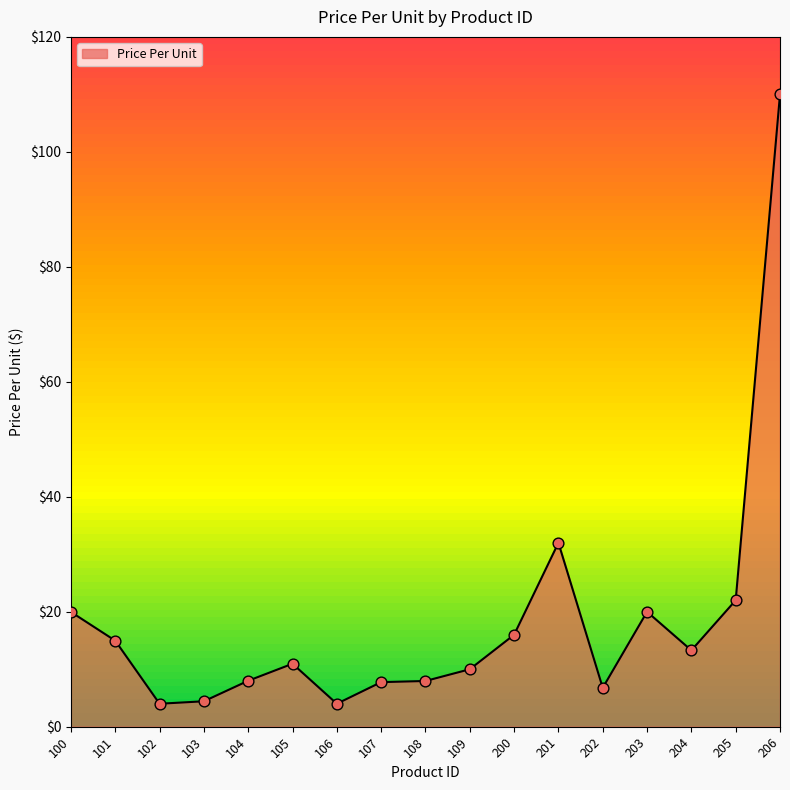

What is the change in value from 107 to 205?

+14.2